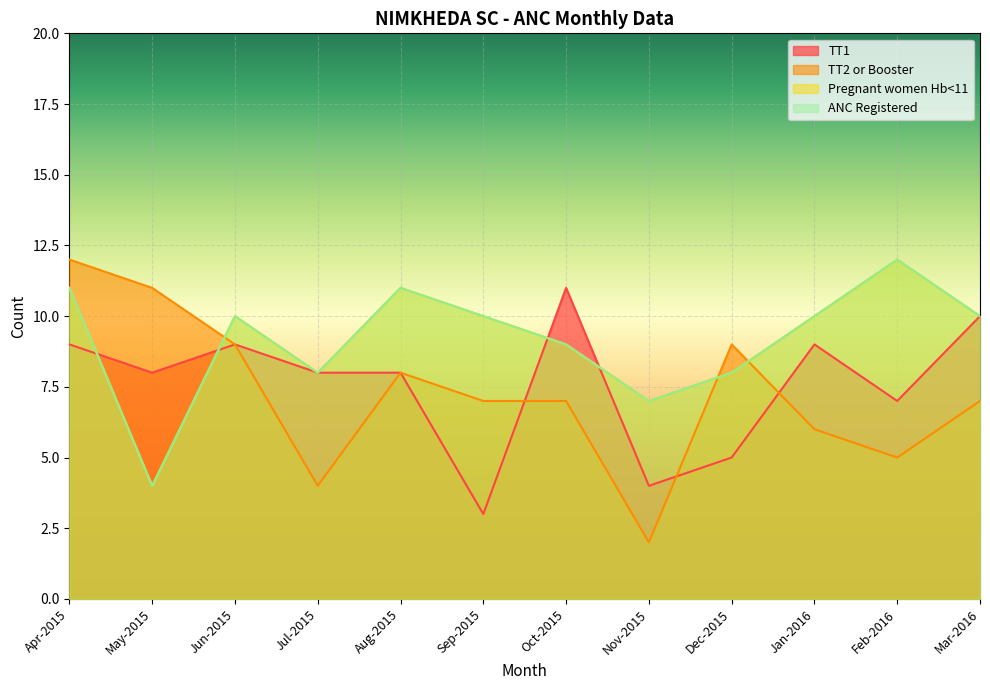

What is the difference between the highest and lowest values at Feb-2016?

7